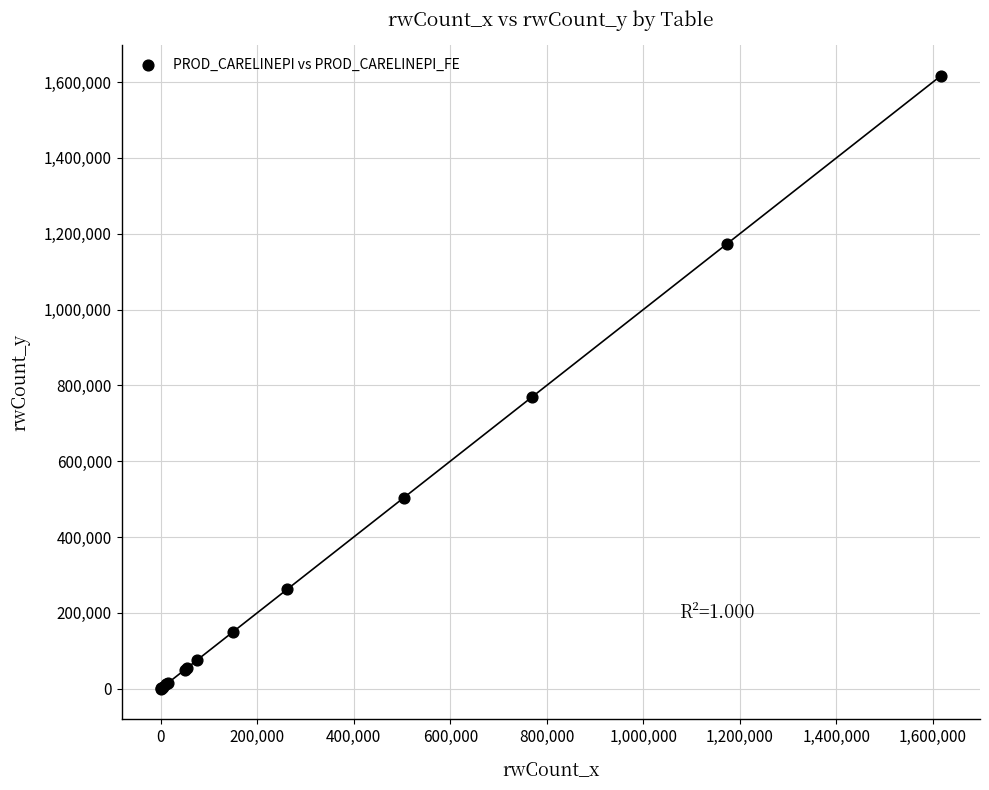

What Y value in the scatter plot is closest to 808363?

768689